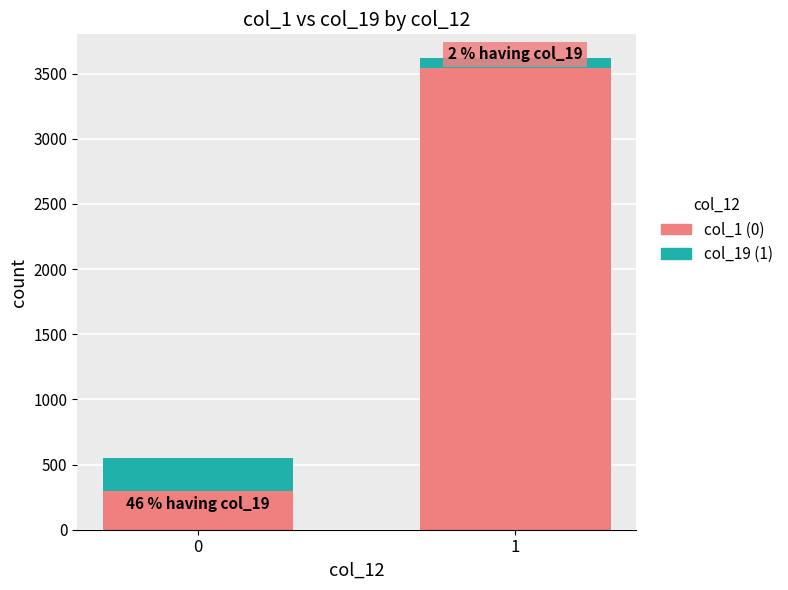

Does the chart contain stacked bars?

Yes